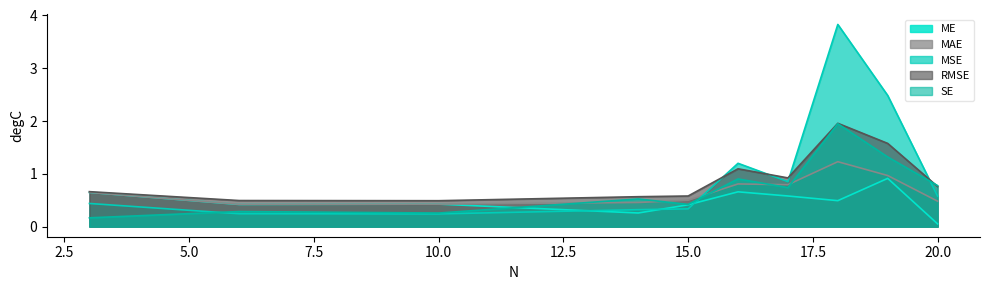

True or false: ME has a value of 0.4 at 15.0.

True